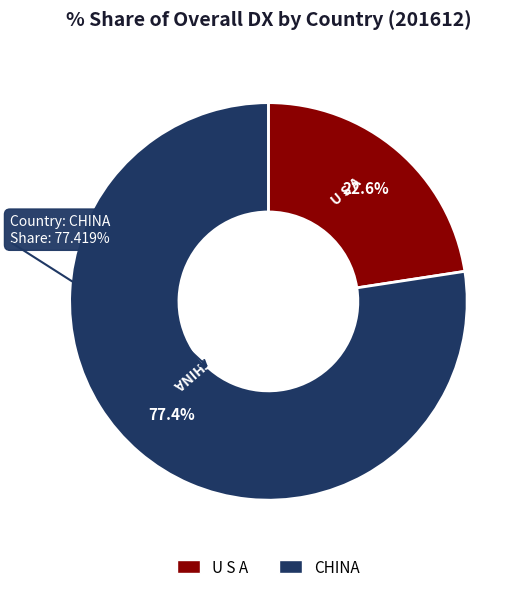

The U S A slice represents 15% of the pie. True or false?

False